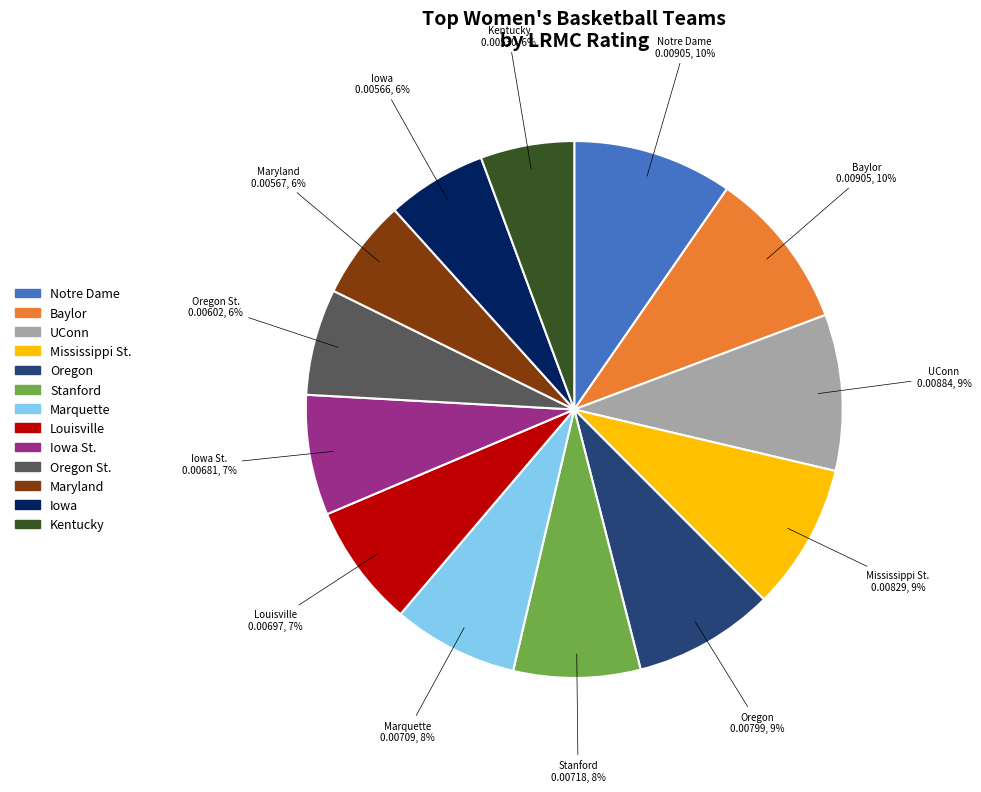

True or false: Iowa accounts for 6% of the total.

True